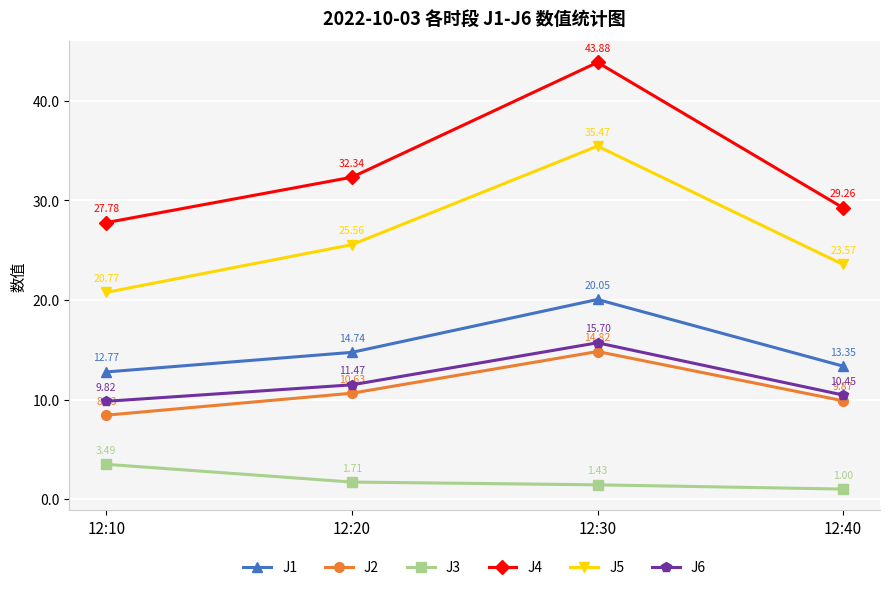

List the series in order of their peak value, lowest first.

J3, J2, J6, J1, J5, J4